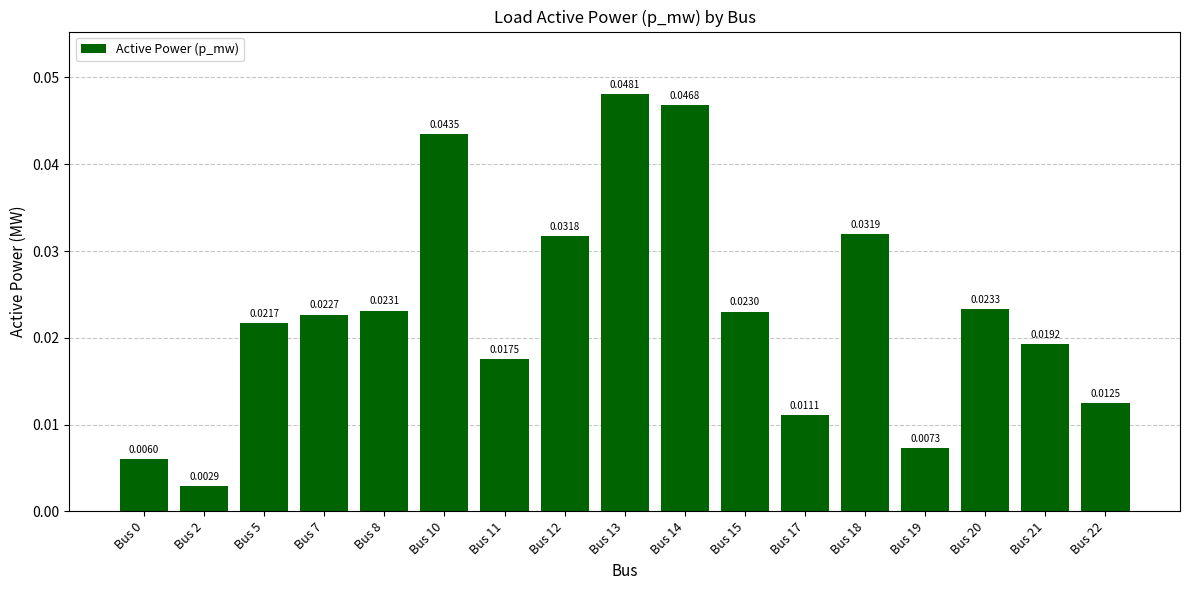

How many bars are there in total?

17